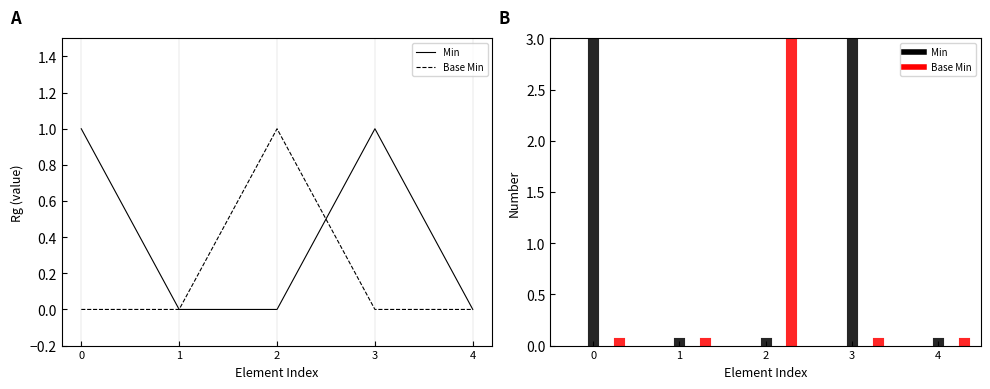

Rank the series by their average value, from lowest to highest.

Base Min, Min